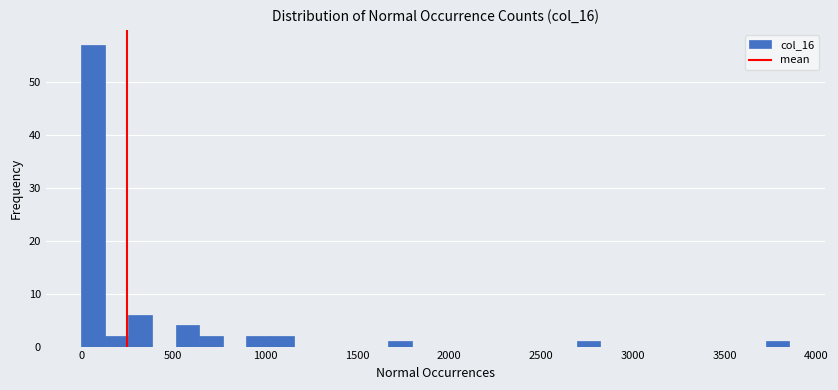

Around what value on the x-axis is the tallest bar? Give the approximate position of its centre, as read against the axis.

50